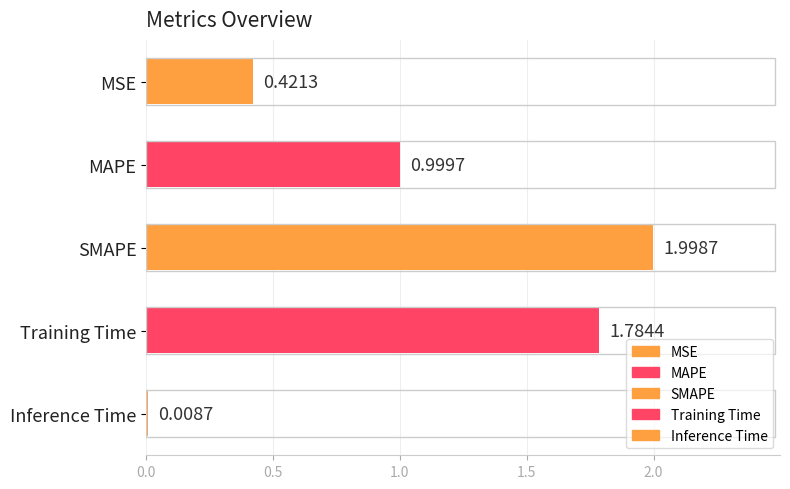

What is the label of the 3rd bar from the bottom?

SMAPE